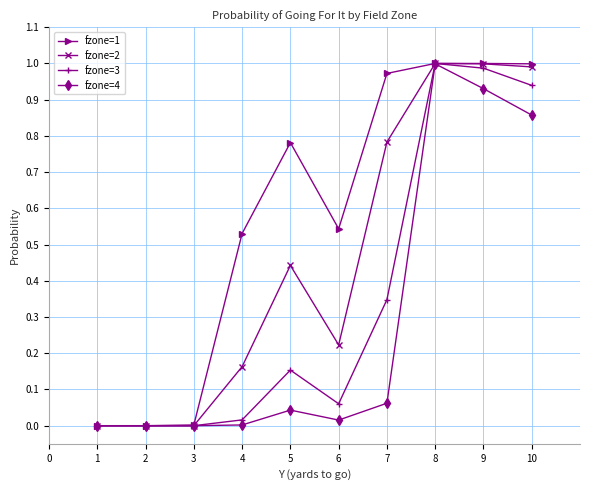

Which series has the largest total across all categories?

fzone=1